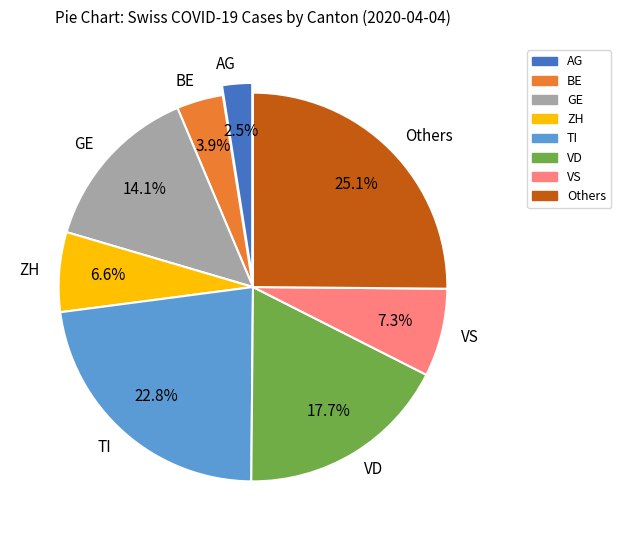

What is the smallest slice in the pie chart?

AG